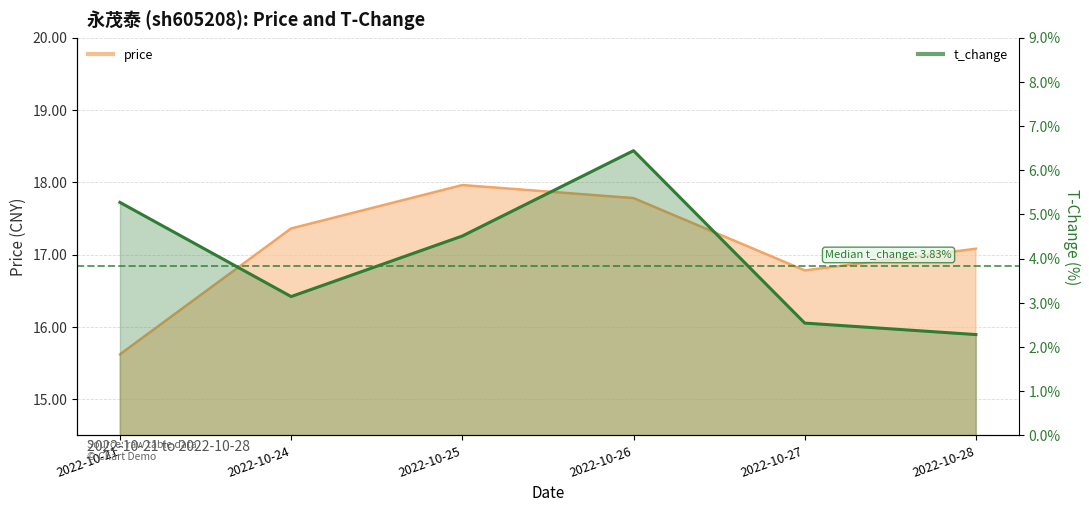

Is it true that t_change equals 0.8 at 2022-10-27?

False